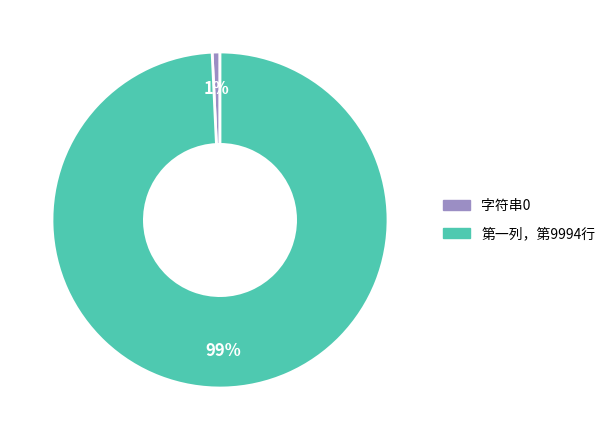

Which has a higher value, 第一列，第9994行 or 字符串0?

第一列，第9994行